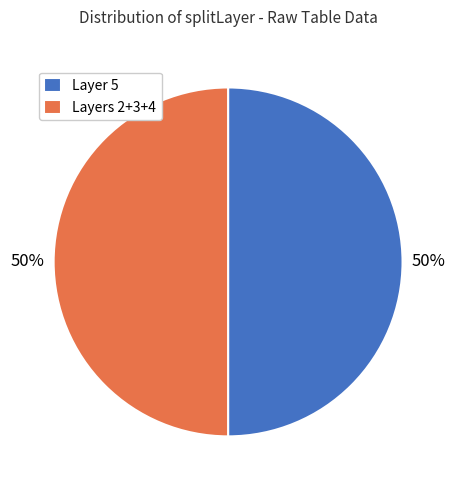

True or false: Layer 5 accounts for 50% of the total.

True